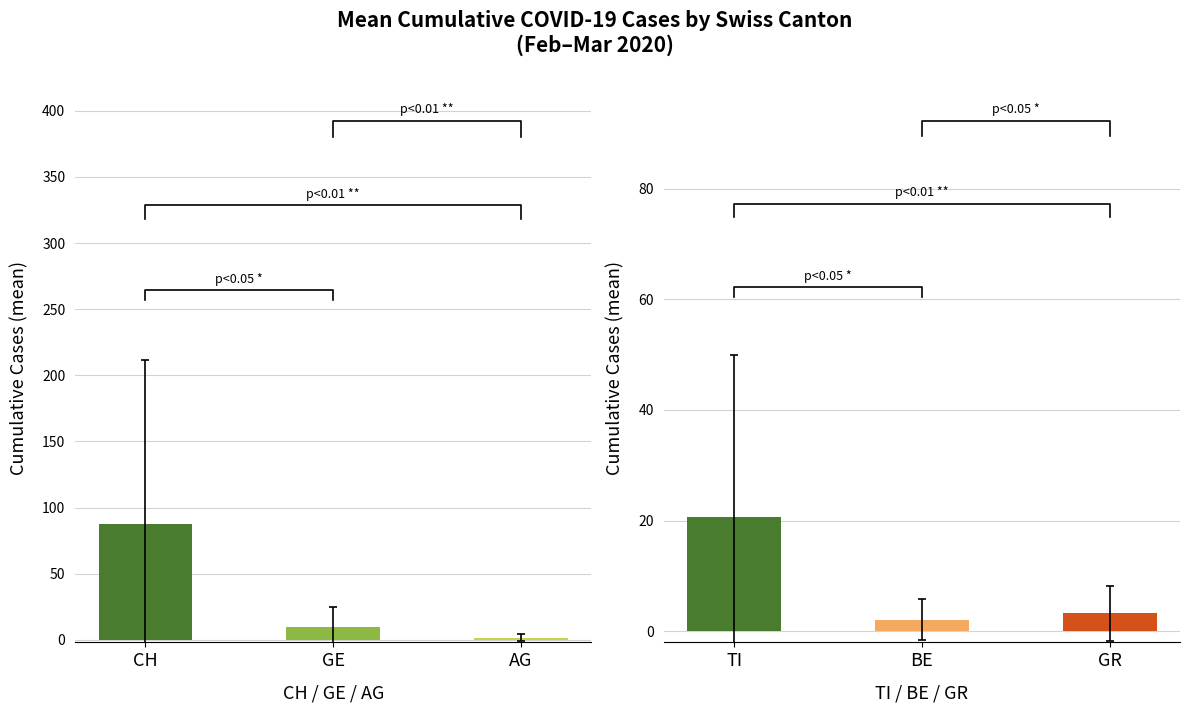

What is the difference between the maximum and minimum values in the GR series?

19